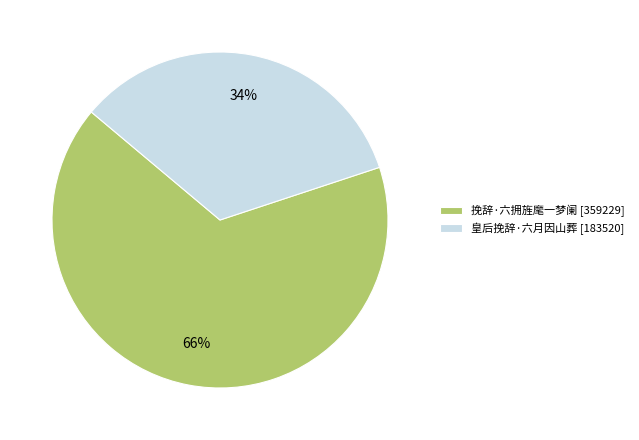

Between 挽辞·六拥旌麾一梦阑 [359229] and 皇后挽辞·六月因山葬 [183520], which is larger?

挽辞·六拥旌麾一梦阑 [359229]